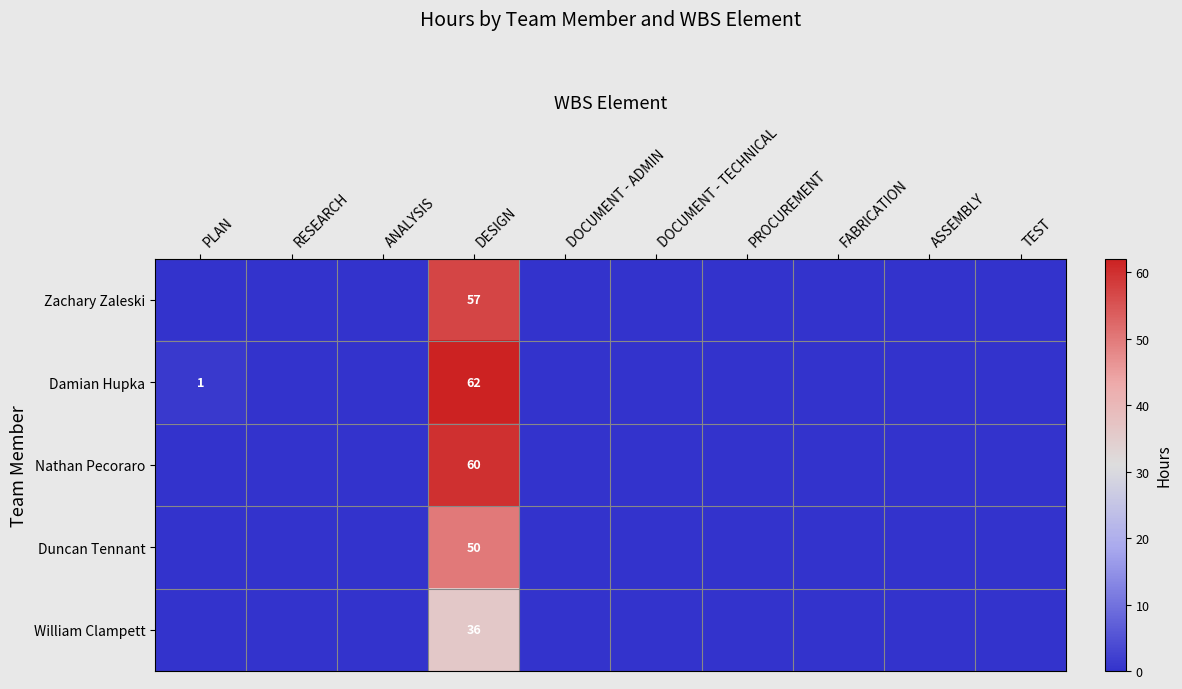

At PLAN, list the series in order from smallest to largest.

Zachary Zaleski, Nathan Pecoraro, Duncan Tennant, William Clampett, Damian Hupka